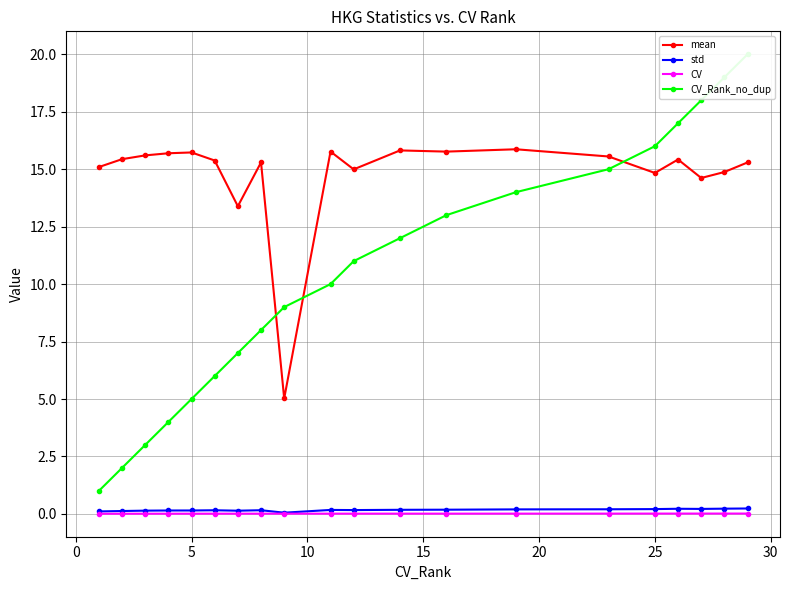

True or false: mean and std cross at least once.

False